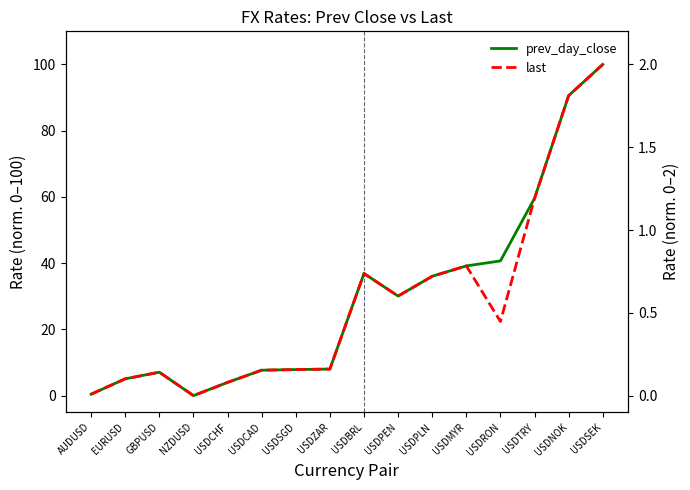

What are all the series names shown in the legend?

prev_day_close, last